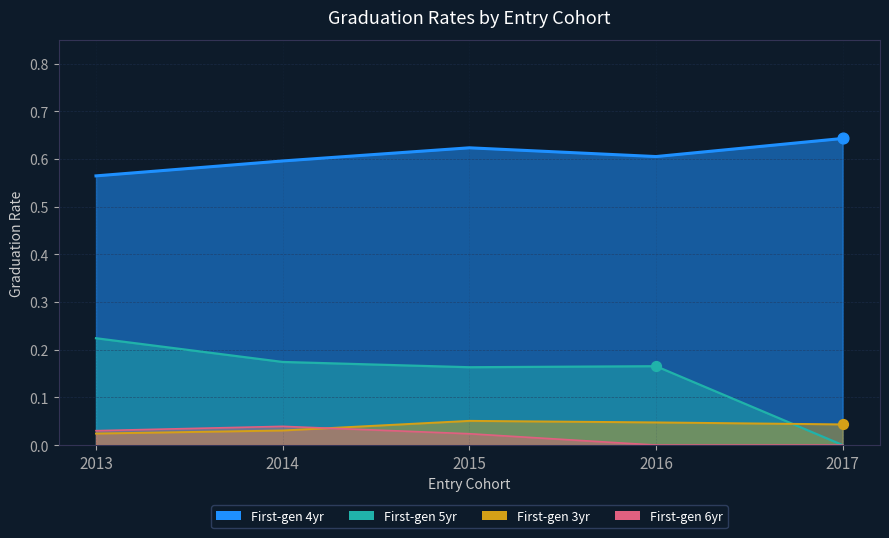

Which series reaches the maximum Y coordinate?

First-gen